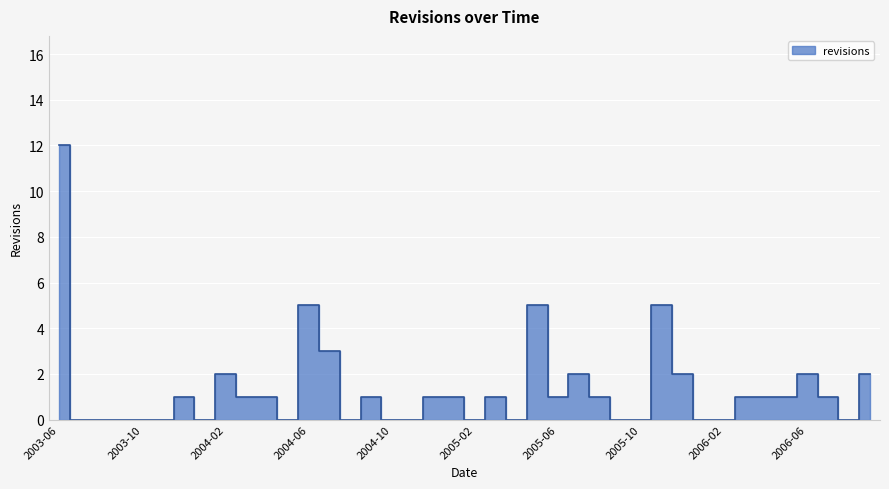

Rank the categories by value from lowest to highest.

2003-07, 2003-08, 2003-09, 2003-10, 2003-11, 2004-01, 2004-05, 2004-08, 2004-10, 2004-11, 2005-02, 2005-04, 2005-09, 2005-10, 2006-01, 2006-02, 2006-08, 2003-12, 2004-03, 2004-04, 2004-09, 2004-12, 2005-01, 2005-03, 2005-06, 2005-08, 2006-03, 2006-04, 2006-05, 2006-07, 2004-02, 2005-07, 2005-12, 2006-06, 2006-09, 2004-07, 2004-06, 2005-05, 2005-11, 2003-06